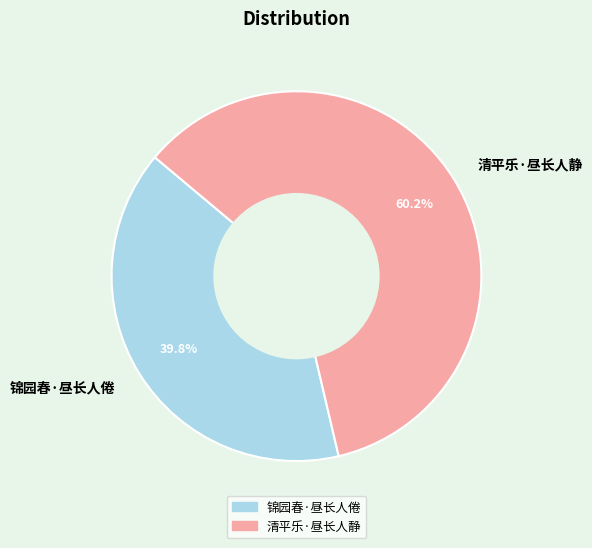

What portion of the pie excludes 锦园春·昼长人倦?

60.2%